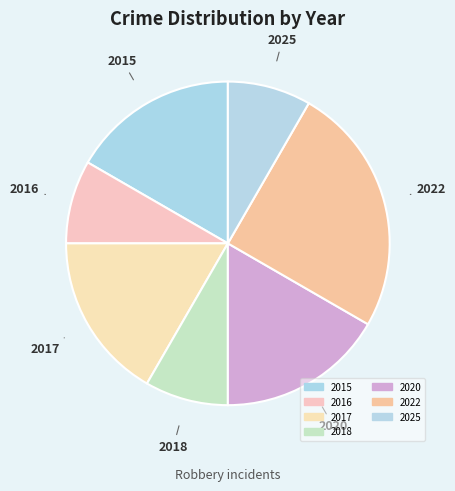

To the nearest percent, what portion does 2025 represent?

8%